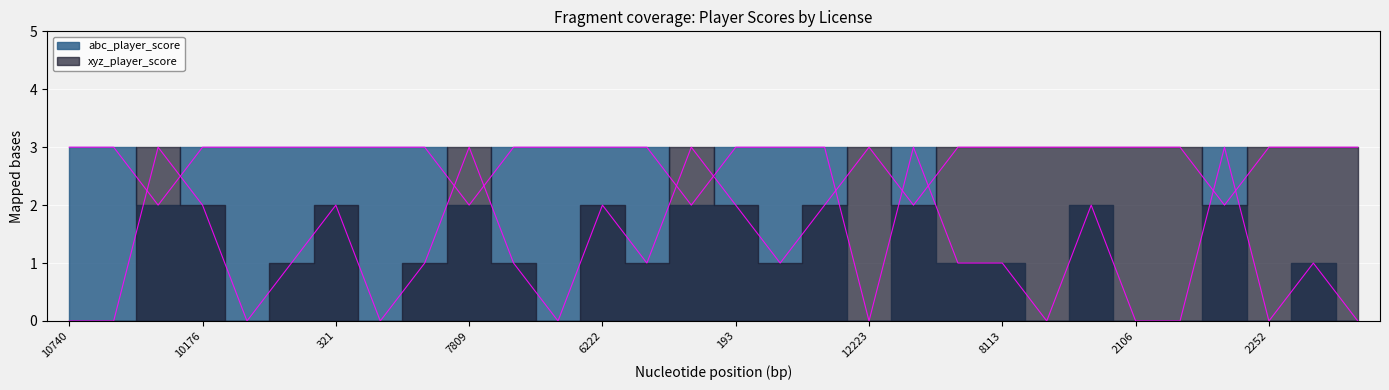

After their last crossing, which series has the higher values: xyz_player_score or abc_player_score?

xyz_player_score